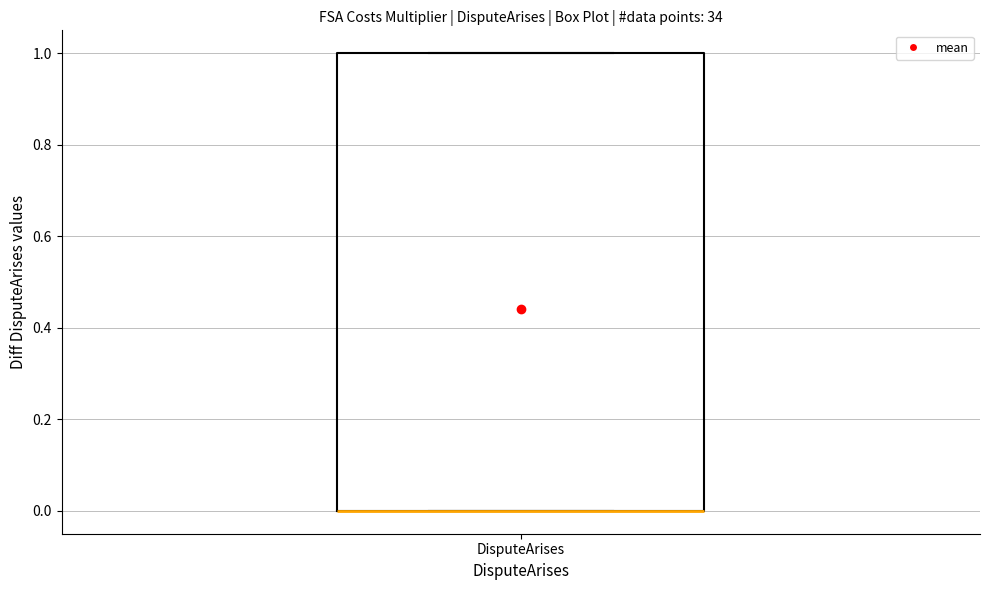

Where is the lower edge of the box for DisputeArises on the y-axis? The values are not printed on the chart, so give them approximately, as read against the axis.

0